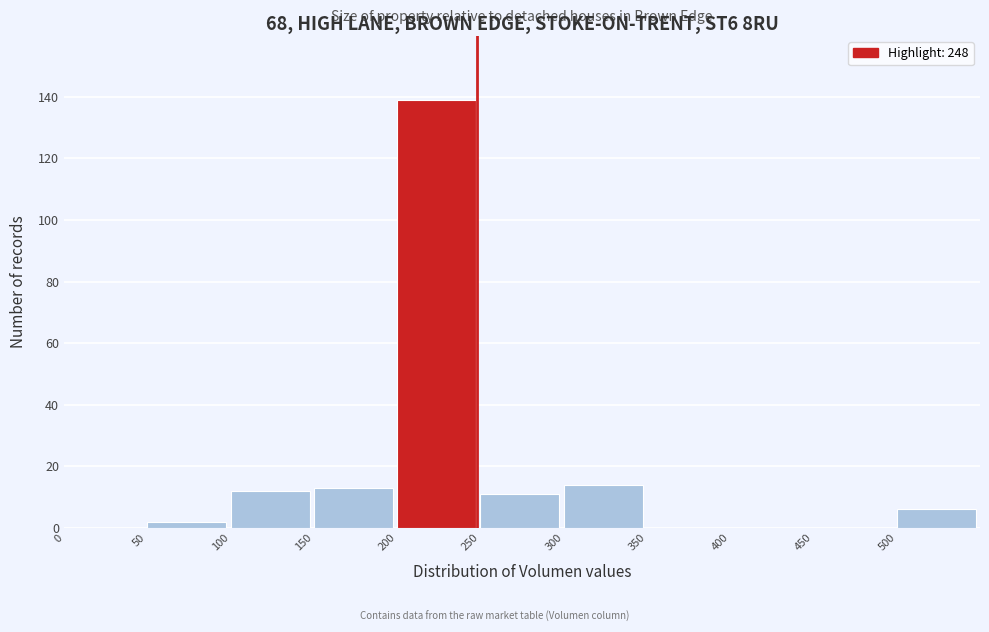

How tall is the bar that spans 50 to 100 on the x-axis? The values are not printed on the chart, so give them approximately, as read against the axis.

2